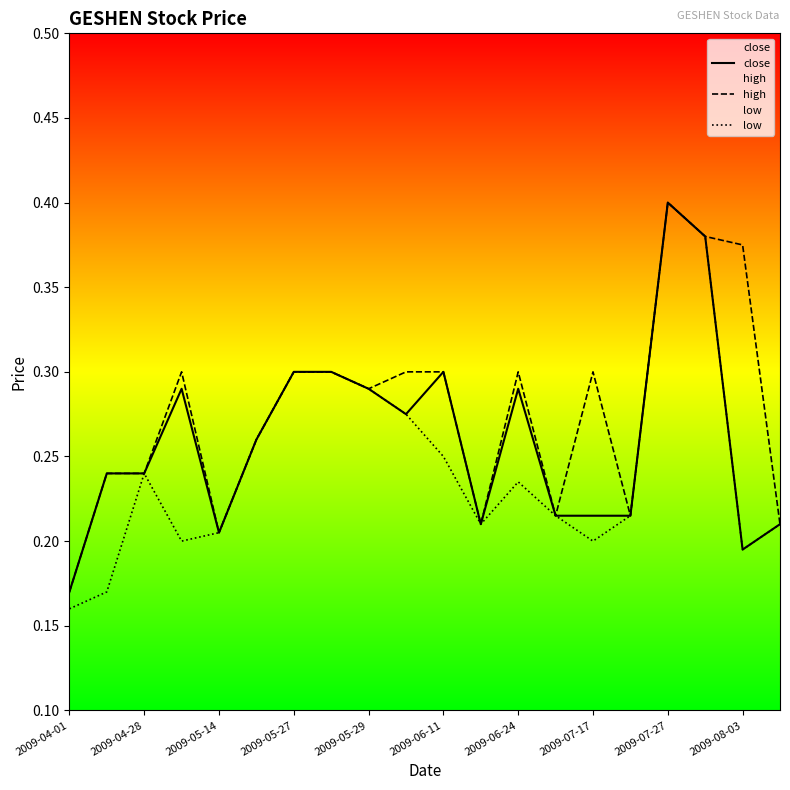

At which category is the sum across all series the highest?

2009-07-27